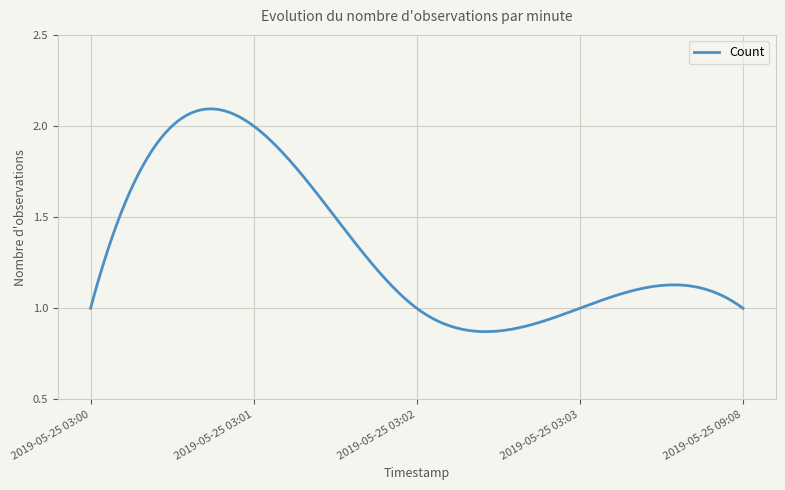

What is the value of the 4th point from the left?

1